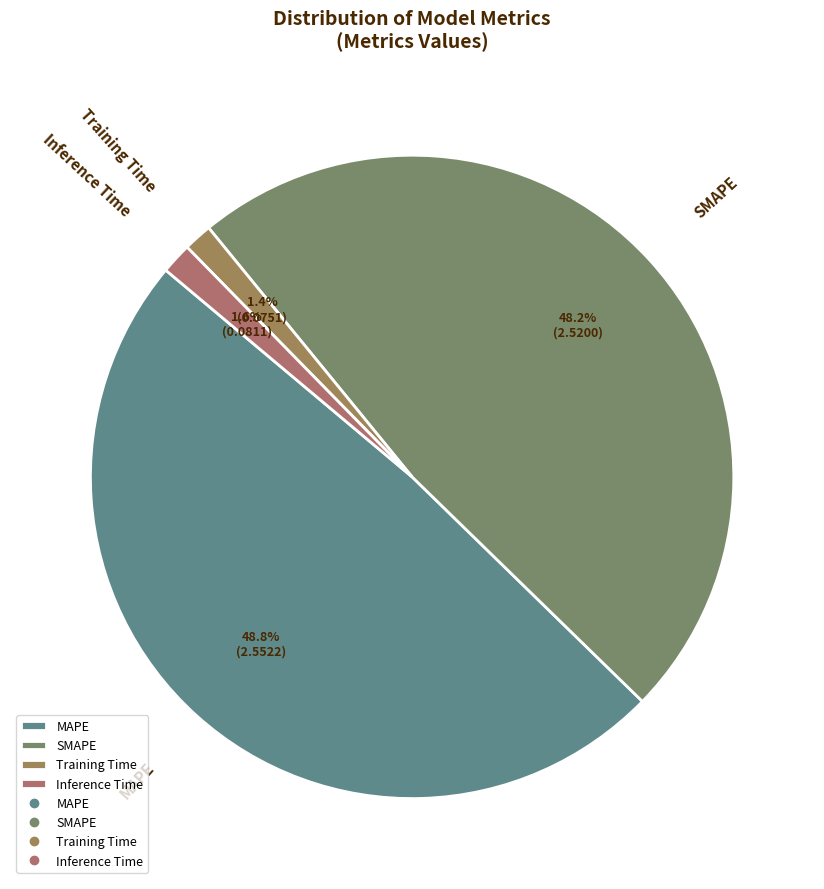

Is there any slice that represents more than half of the pie?

No